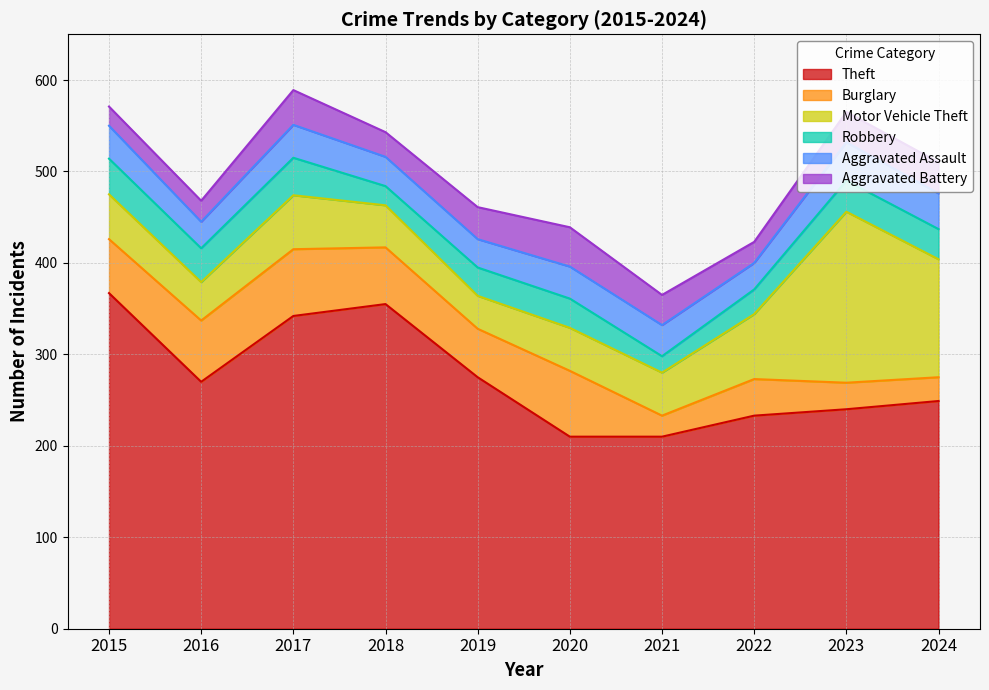

How many lines are shown in the chart?

6